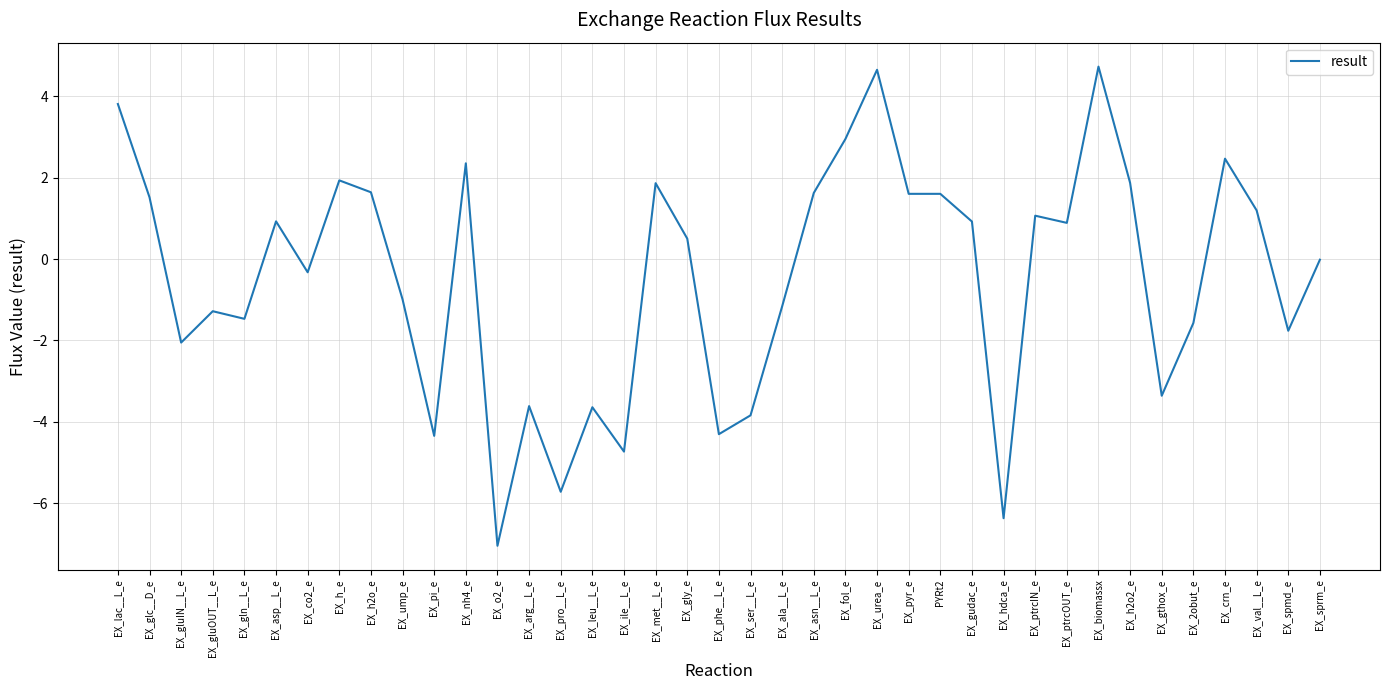

The value at EX_gluIN__L_e is -0.7. True or false?

False